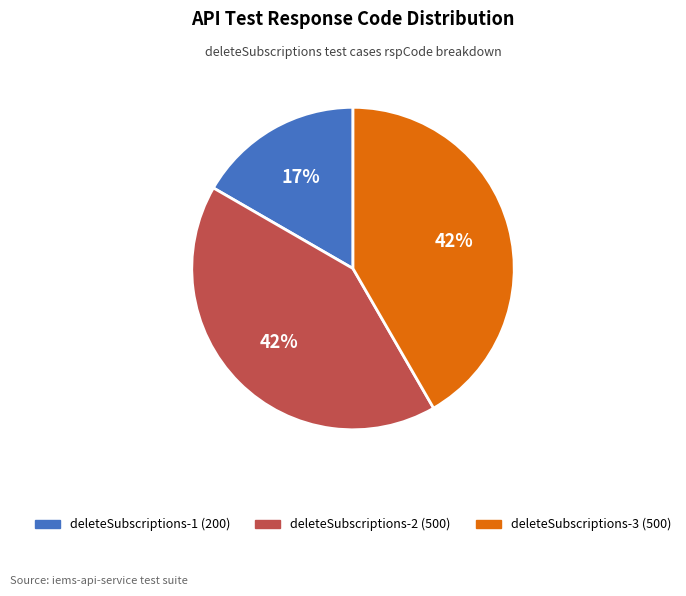

To the nearest percent, what is the average slice percentage?

33%